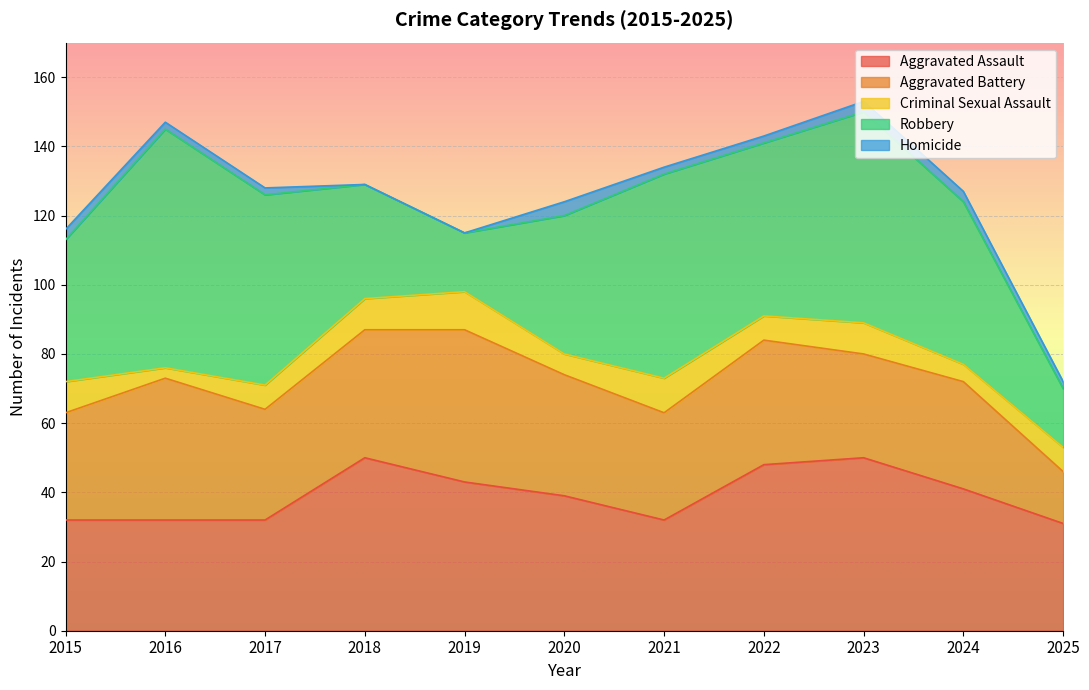

At which category is the sum across all series the highest?

2023